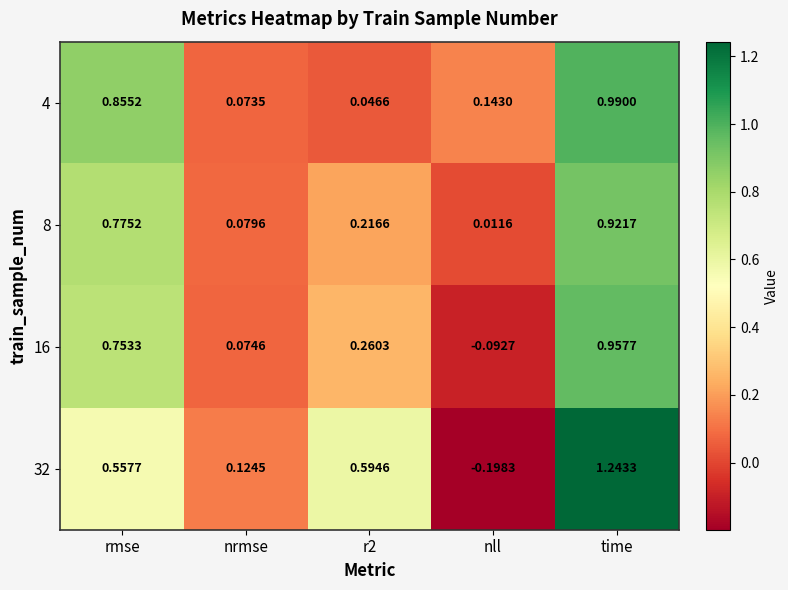

List the series in order of their peak value, highest first.

32, 4, 16, 8